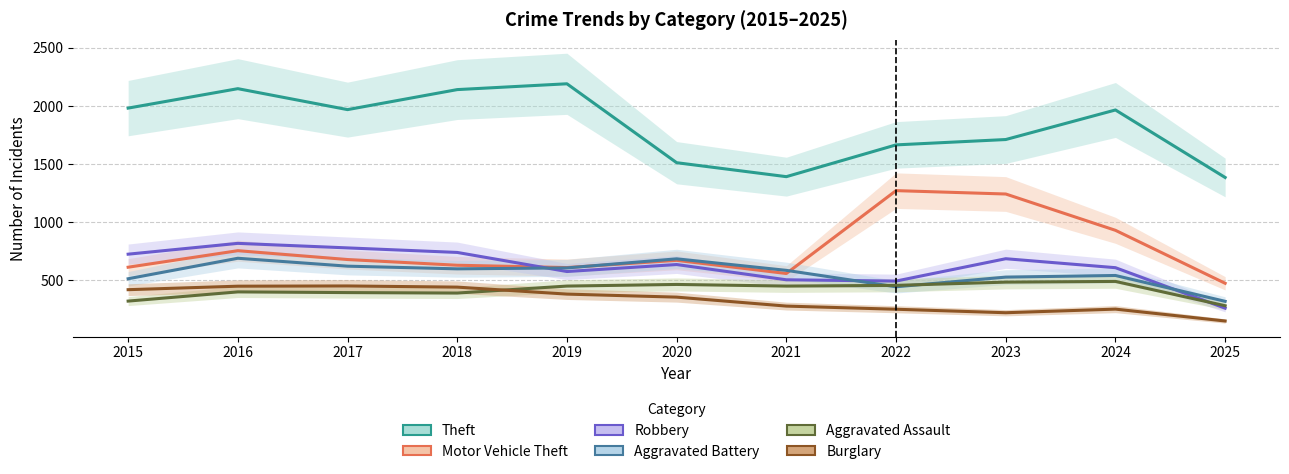

What is the minimum value for Motor Vehicle Theft?

476